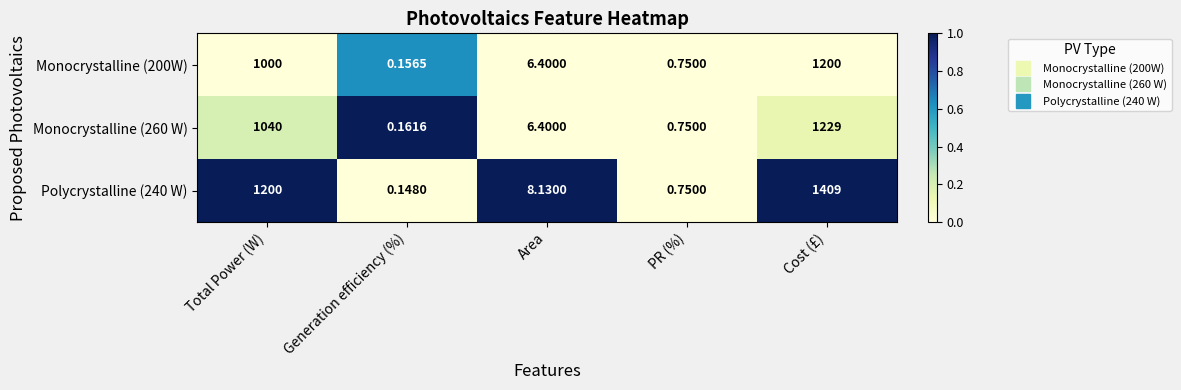

List the series in order of their overall mean, highest first.

Polycrystalline (240 W), Monocrystalline (260 W), Monocrystalline (200W)